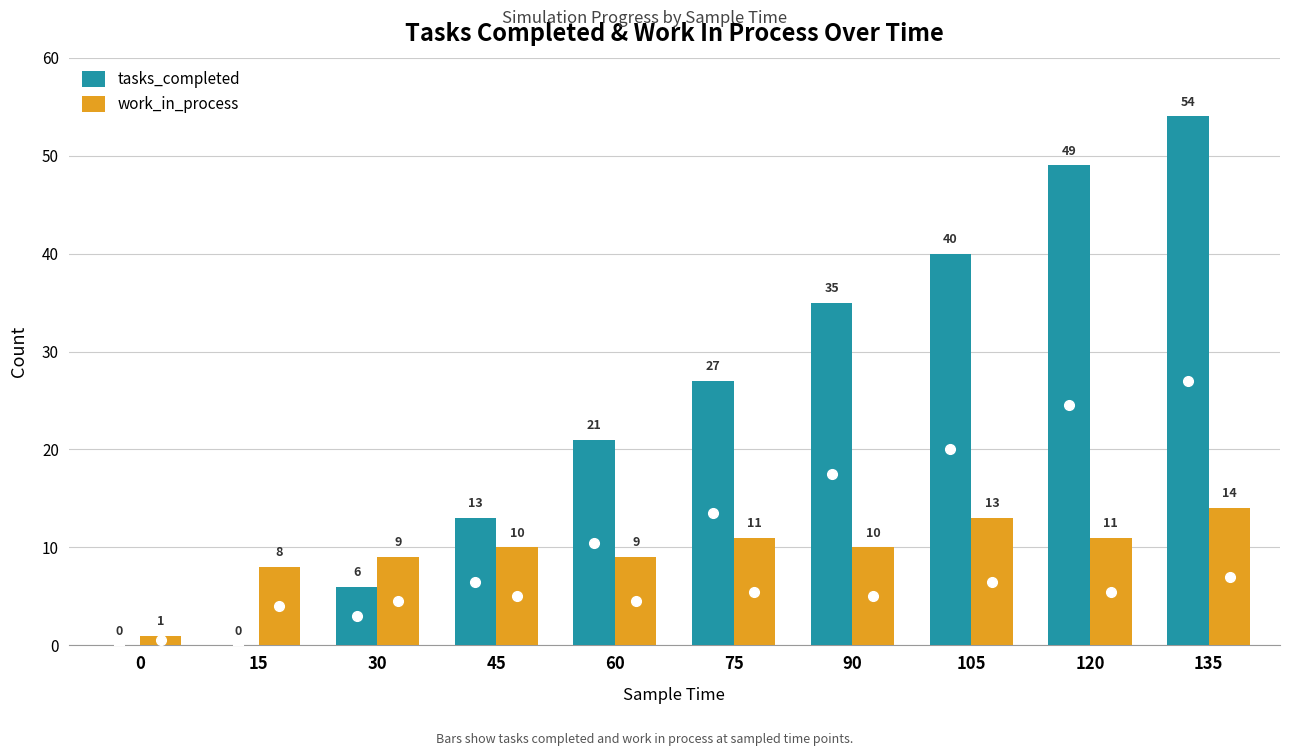

Which series changed the most between 45 and 105?

tasks_completed